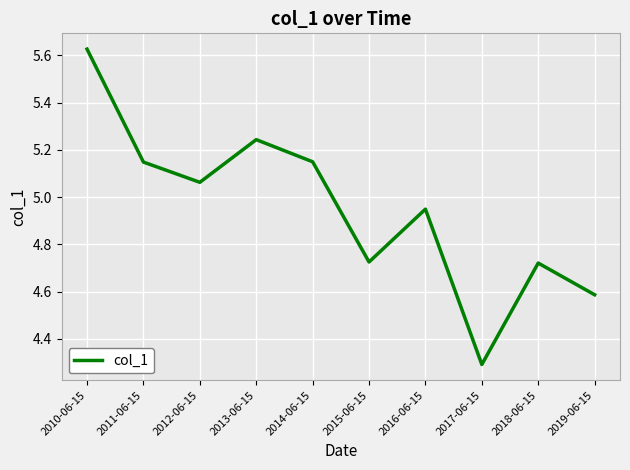

Is this an area chart (filled region under the line)?

No